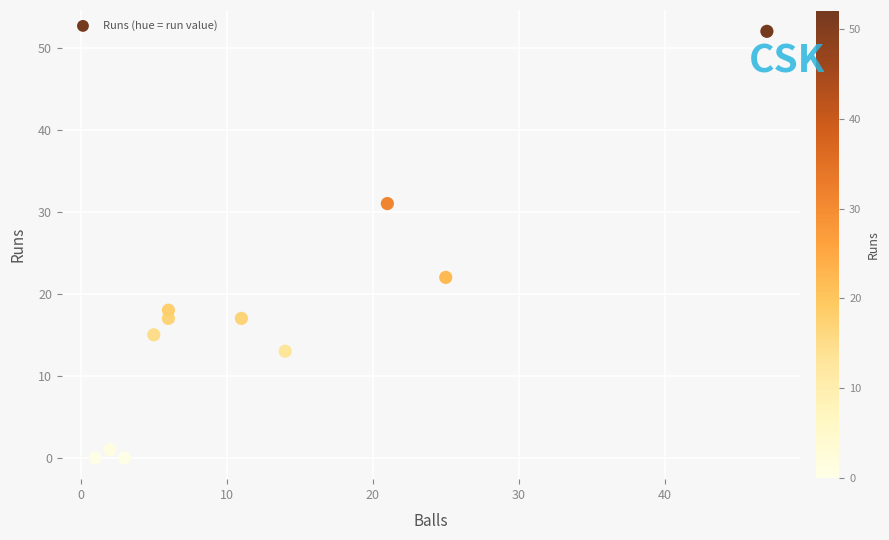

What Y value in the scatter plot is closest to 26?

22